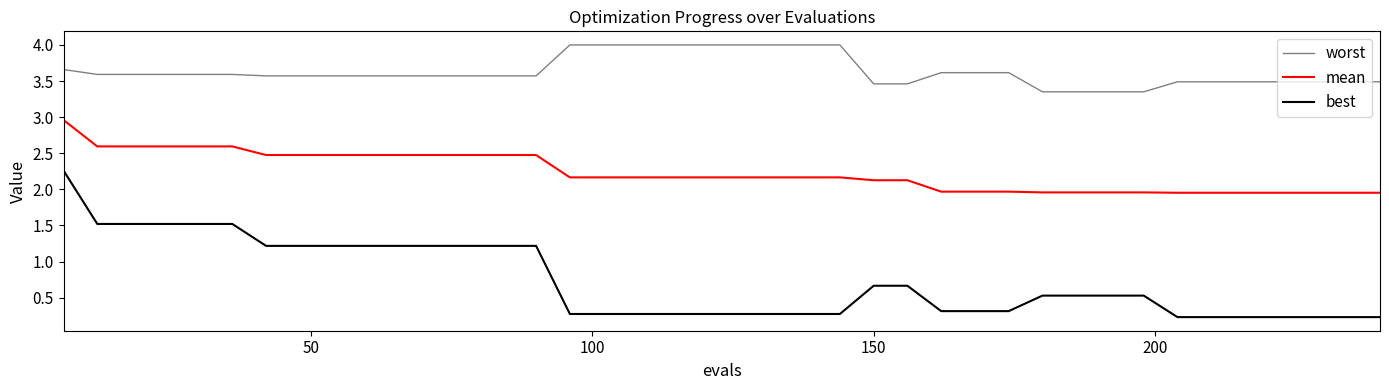

True or false: worst and mean cross at least once.

False